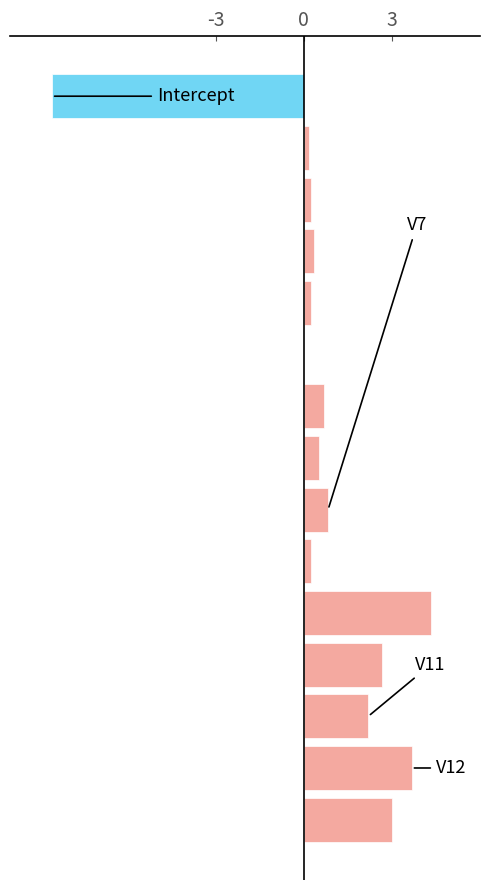

What is the sum of all values?

10.5